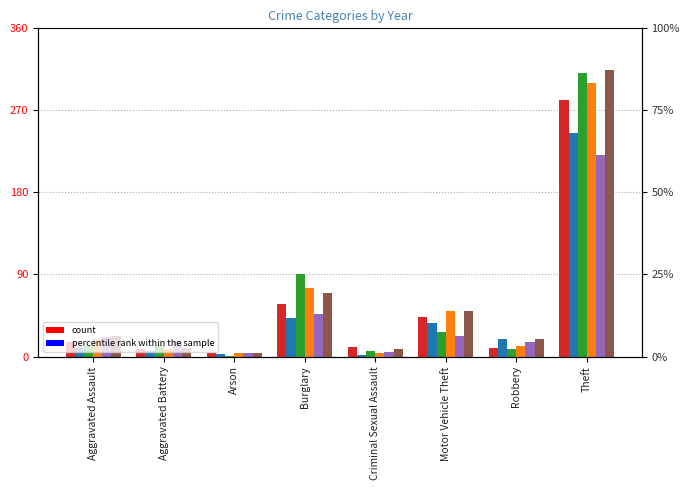

At Motor Vehicle Theft, list the series in order from largest to smallest.

2018, 2022, 2019, 2020, 2015, 2021